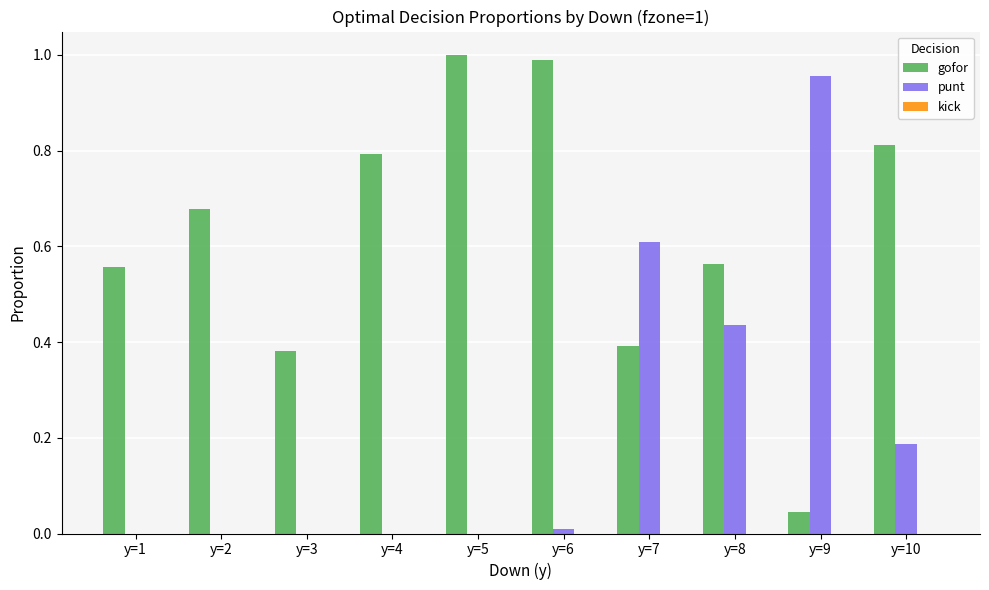

The value of punt at y=2 is 0.0. True or false?

True